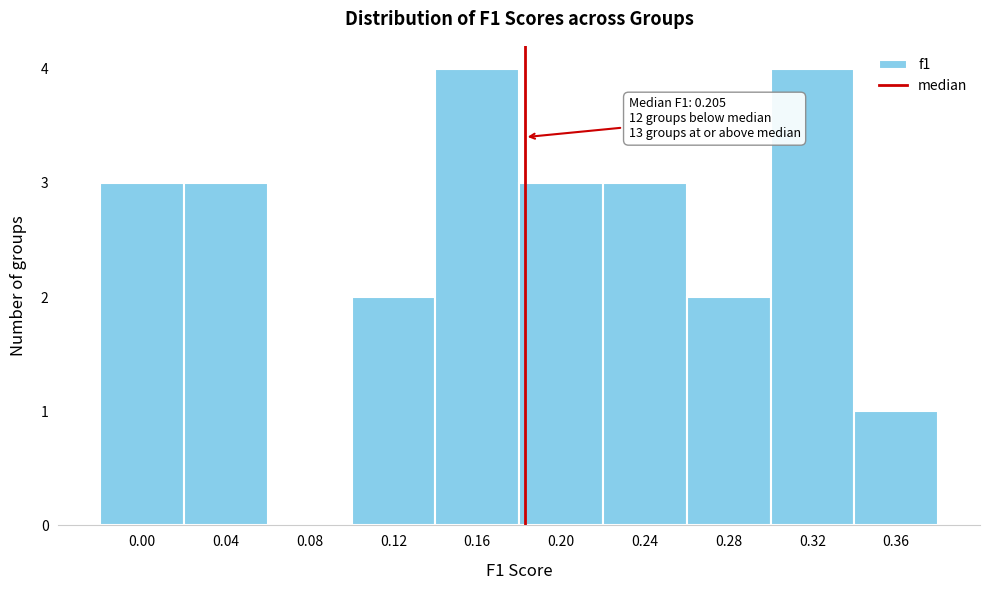

Reading left to right, list all the values displayed in this chart.

0.00=3	0.04=3	0.08=0	0.12=2	0.16=4	0.20=3	0.24=3	0.28=2	0.32=4	0.36=1